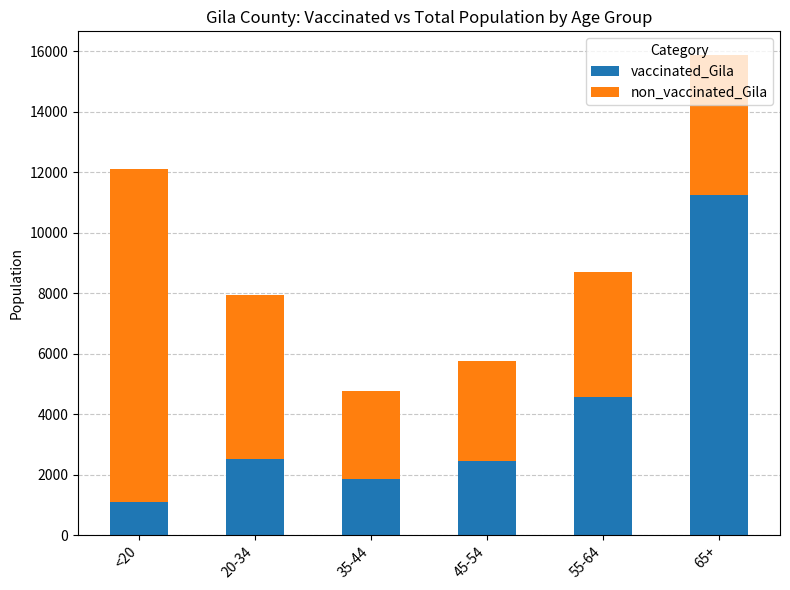

How many values in the vaccinated_Gila series are below 2518?

3